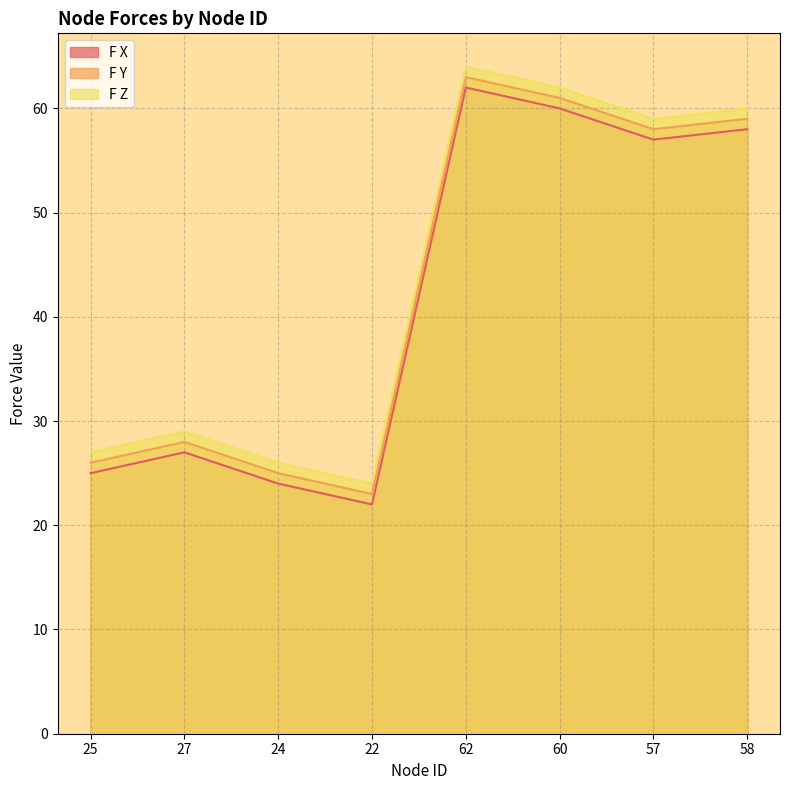

What is the label of the 2nd point from the right?

57